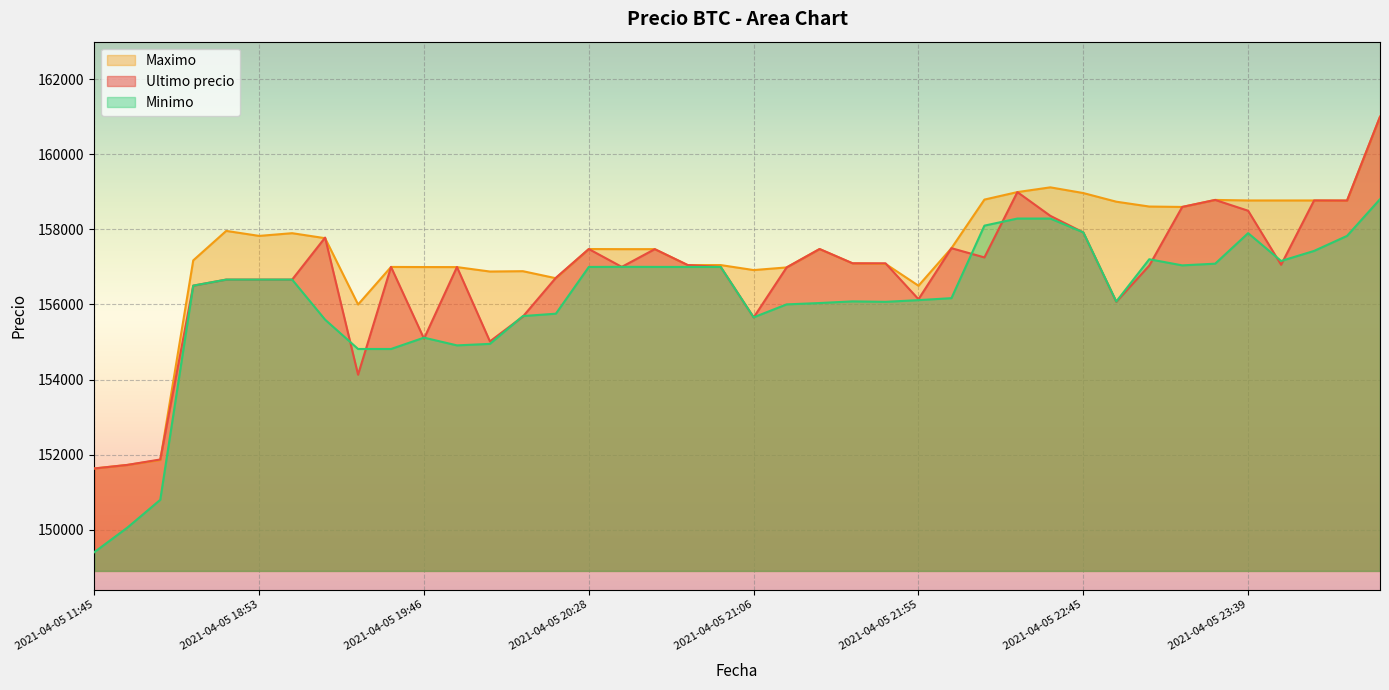

At how many categories does at least one series exceed 160465?

1